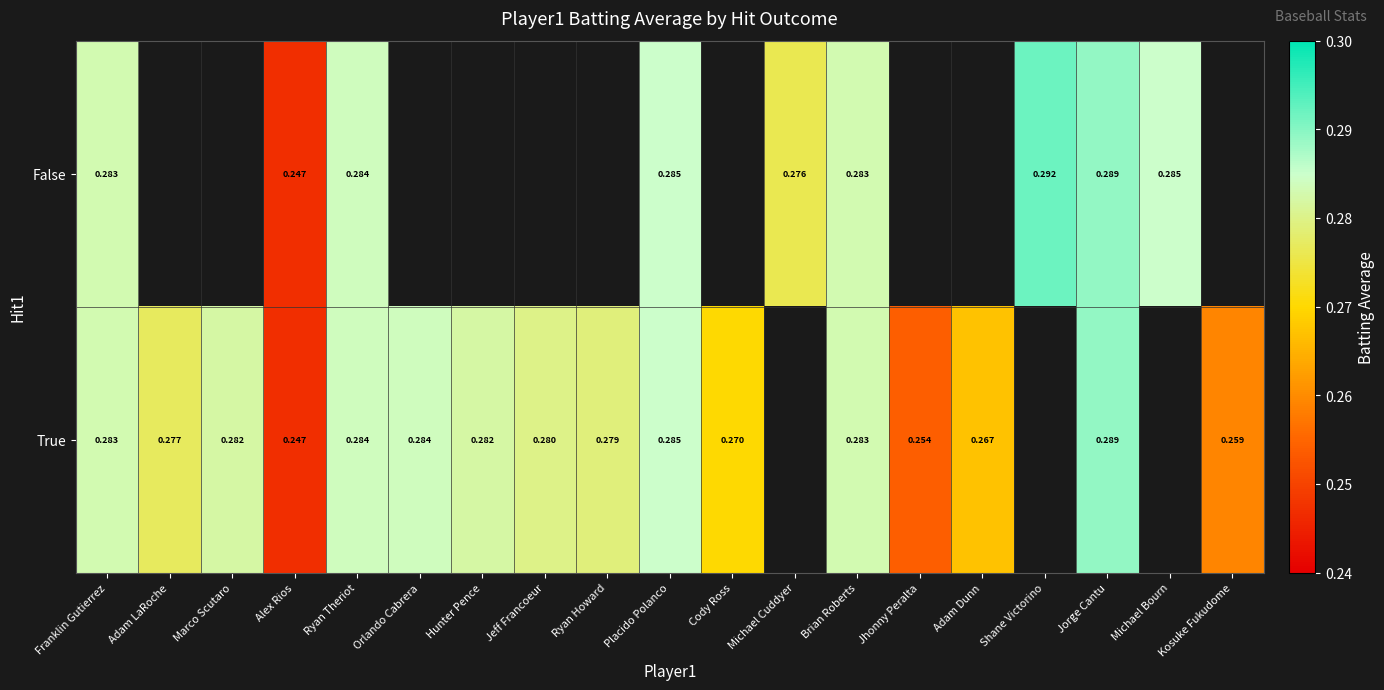

Is the value of False at Michael Bourn greater than the value of True at Franklin Gutierrez?

Yes